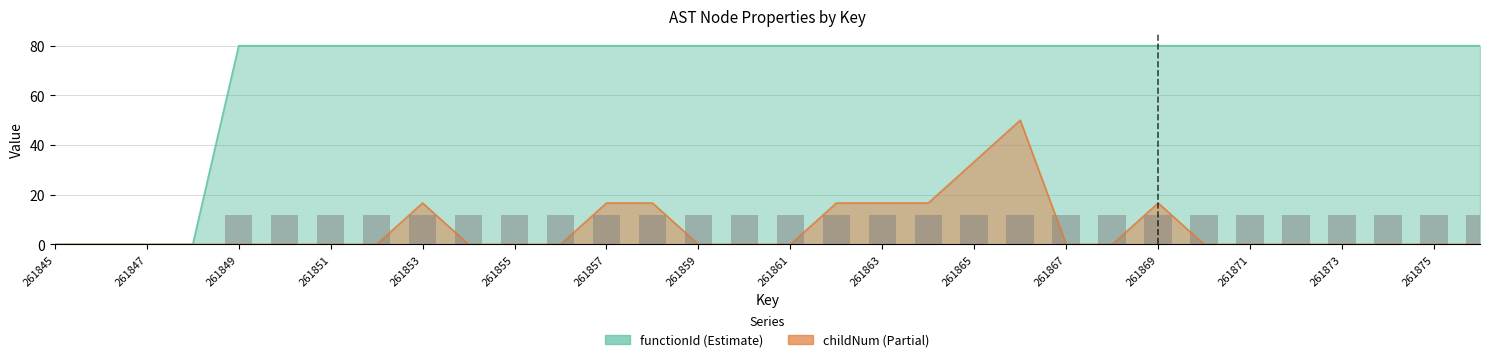

List the series in order of their peak value, lowest first.

childNum, functionId